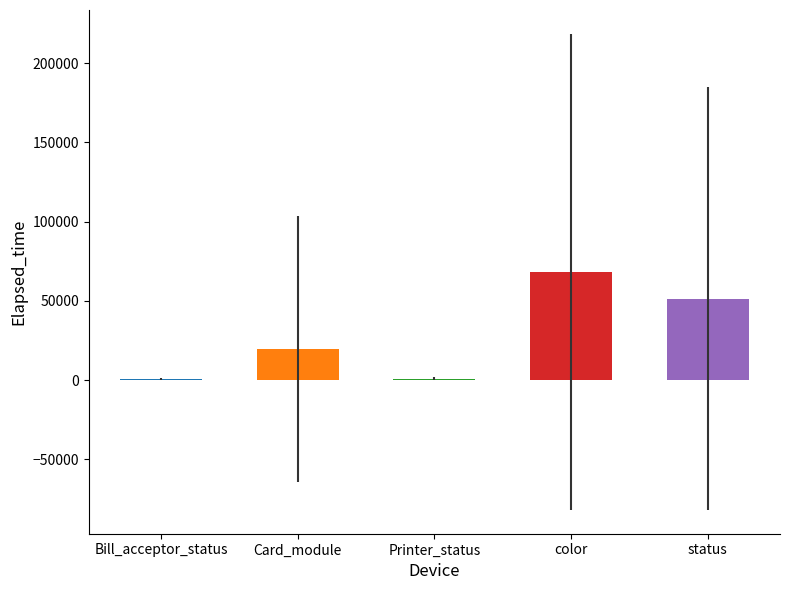

Rank the categories by value from highest to lowest.

color, status, Card_module, Printer_status, Bill_acceptor_status